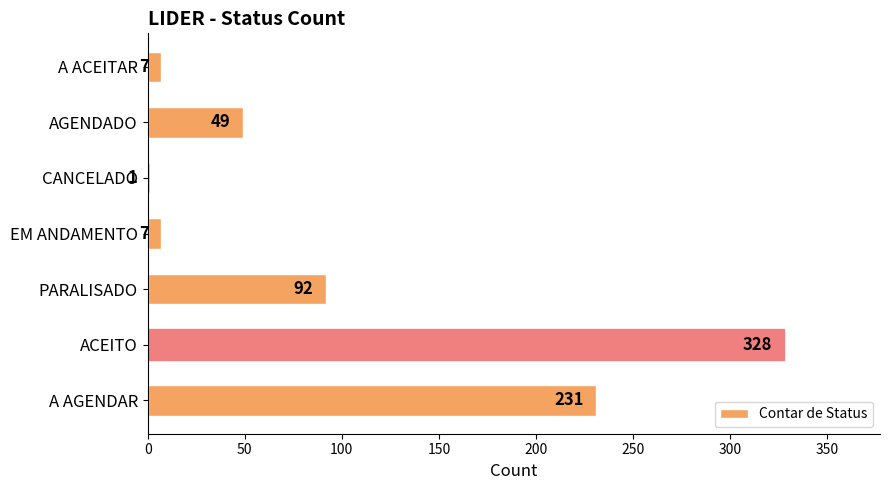

Is it true that the value at PARALISADO is 26?

False